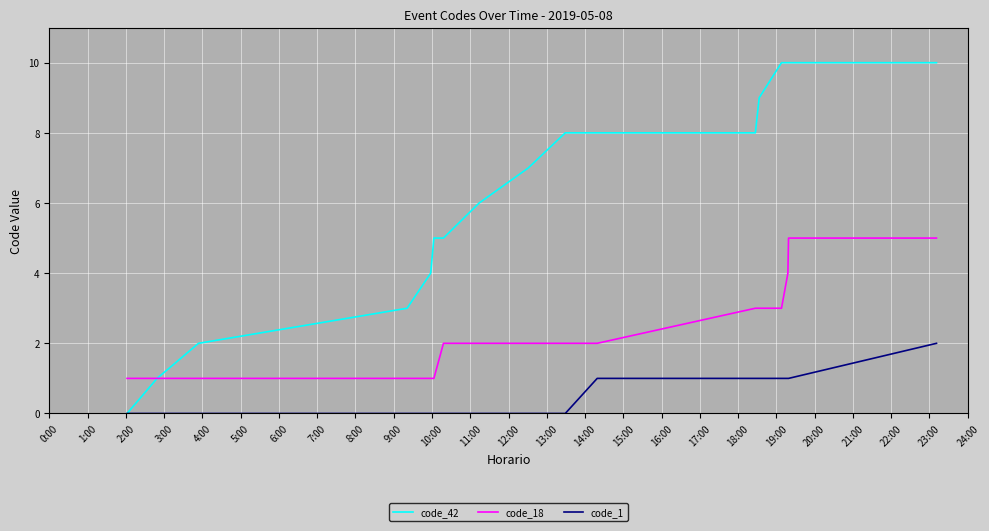

True or false: code_1 and code_18 intersect in this chart.

False